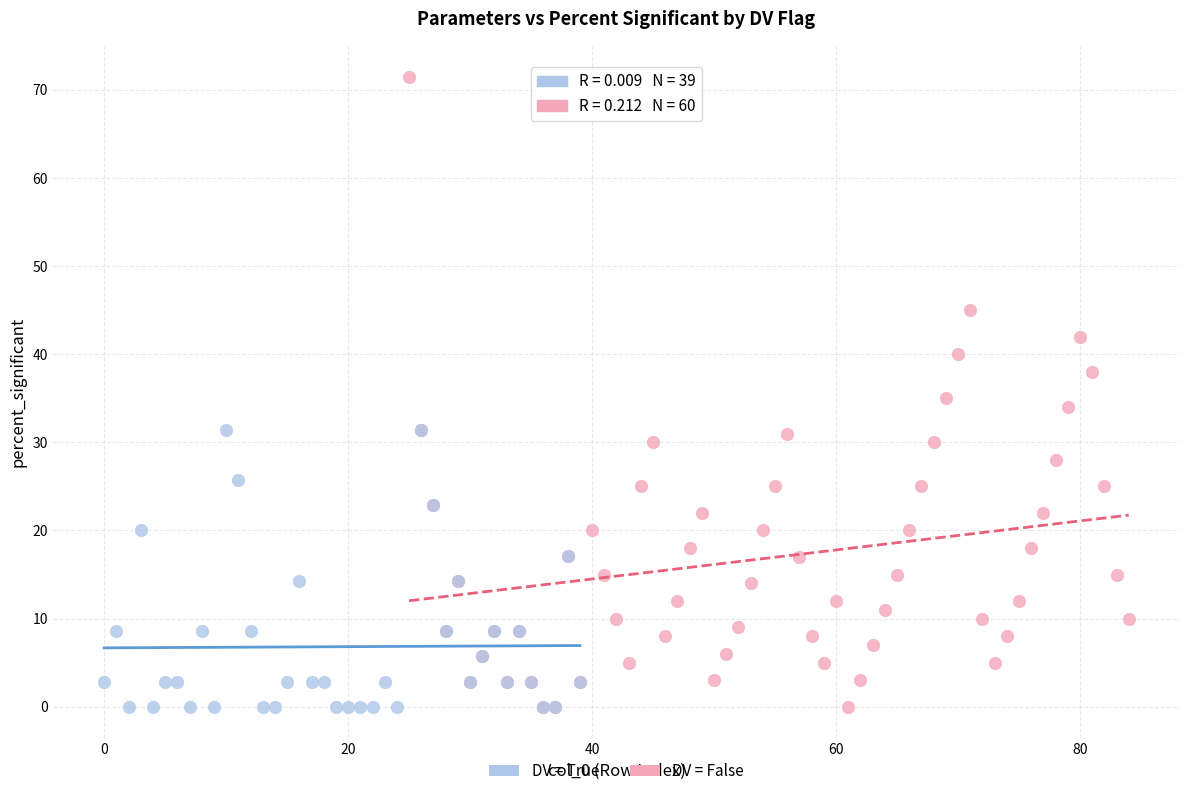

Which series has the widest spread of Y values?

DV = False